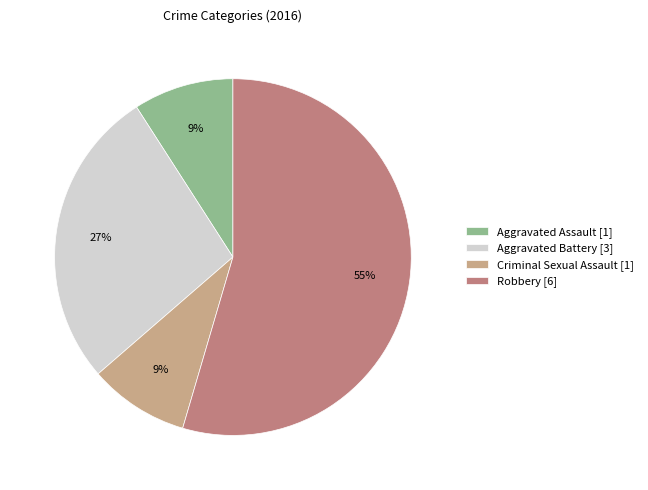

Approximately how many times larger is the value at Robbery compared to Aggravated Battery?

2.0